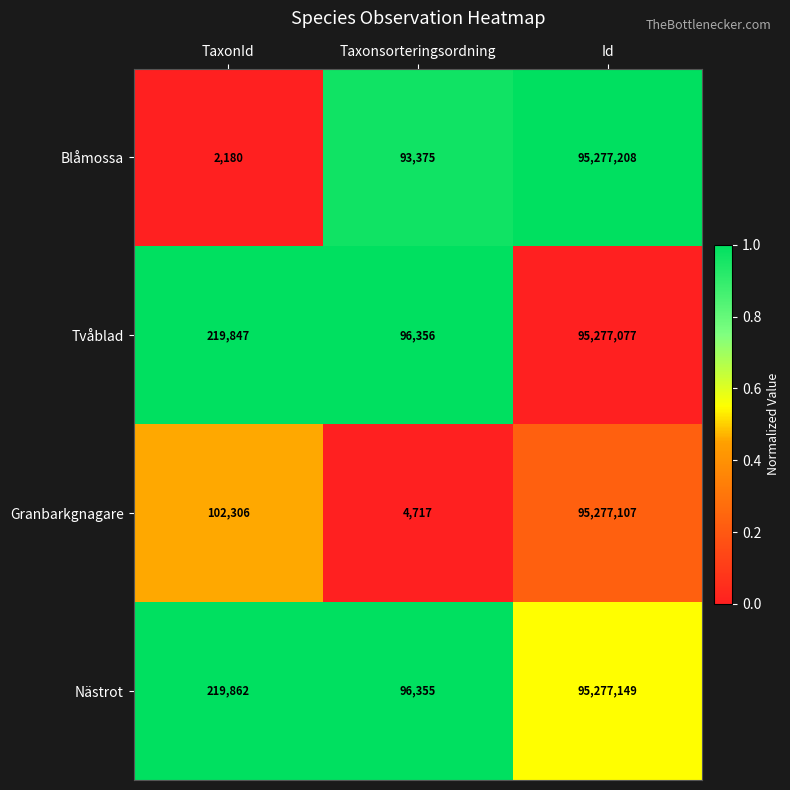

Is it true that Nästrot equals 141514626 at Id?

False